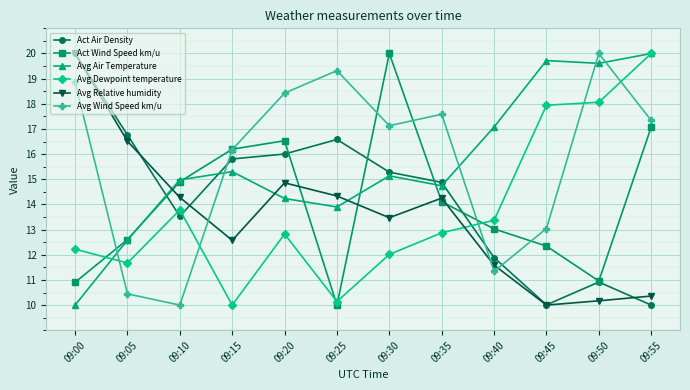

Is this an area chart (filled region under the line)?

No